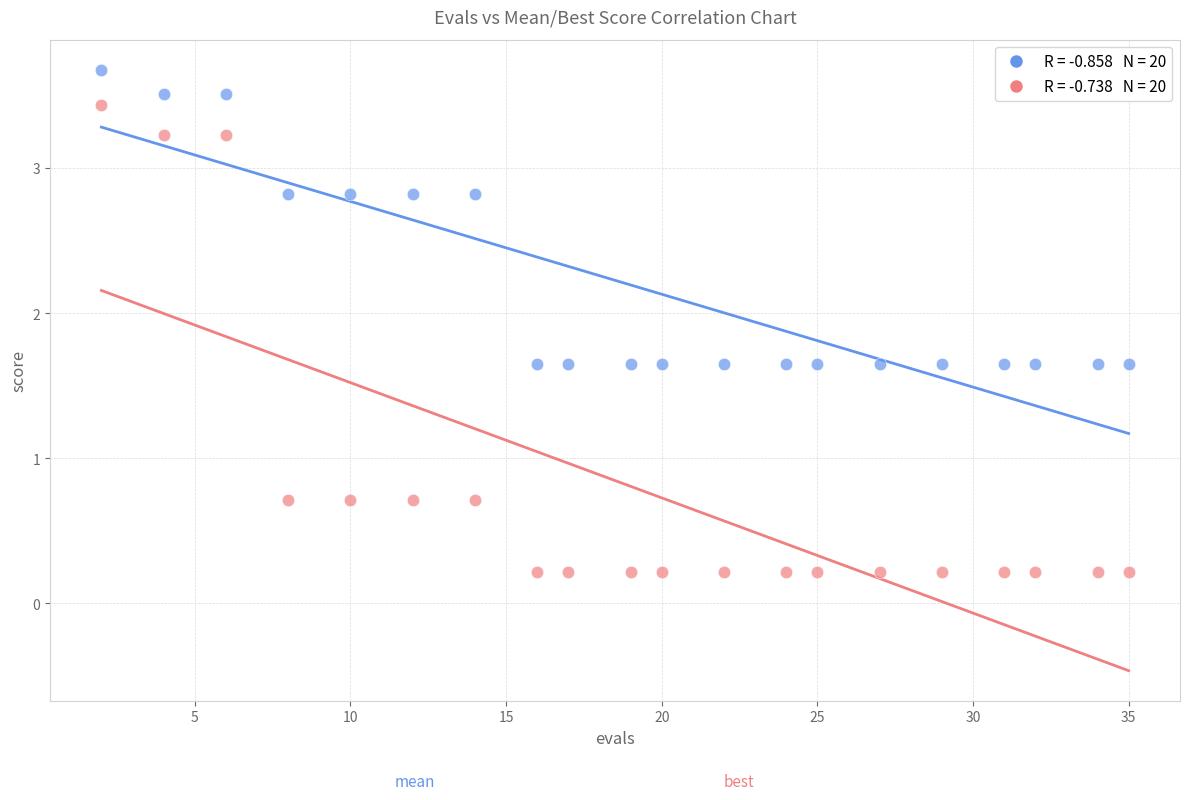

Across all data points, what is the range of Y values (max minus min)?

3.5